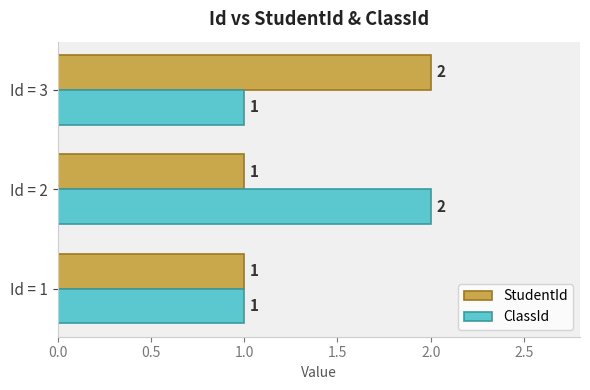

How many StudentId values are between 1 and 2?

3